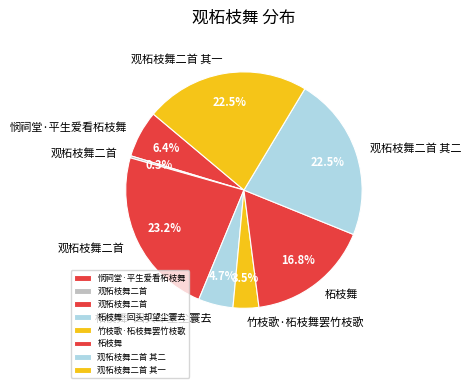

Count the number of slices in the pie.

8